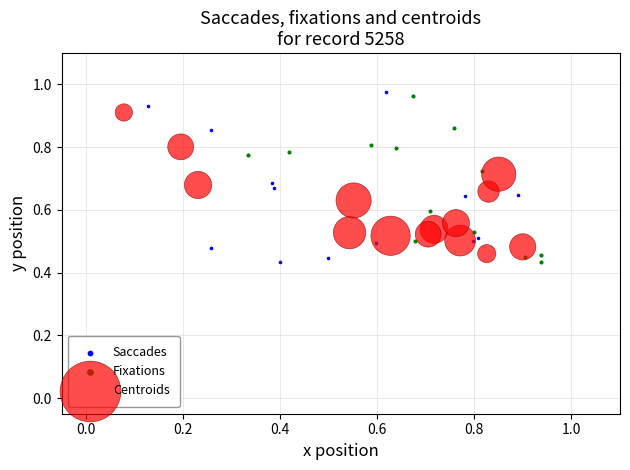

What are all the series names shown in the legend?

Saccades, Fixations, Centroids